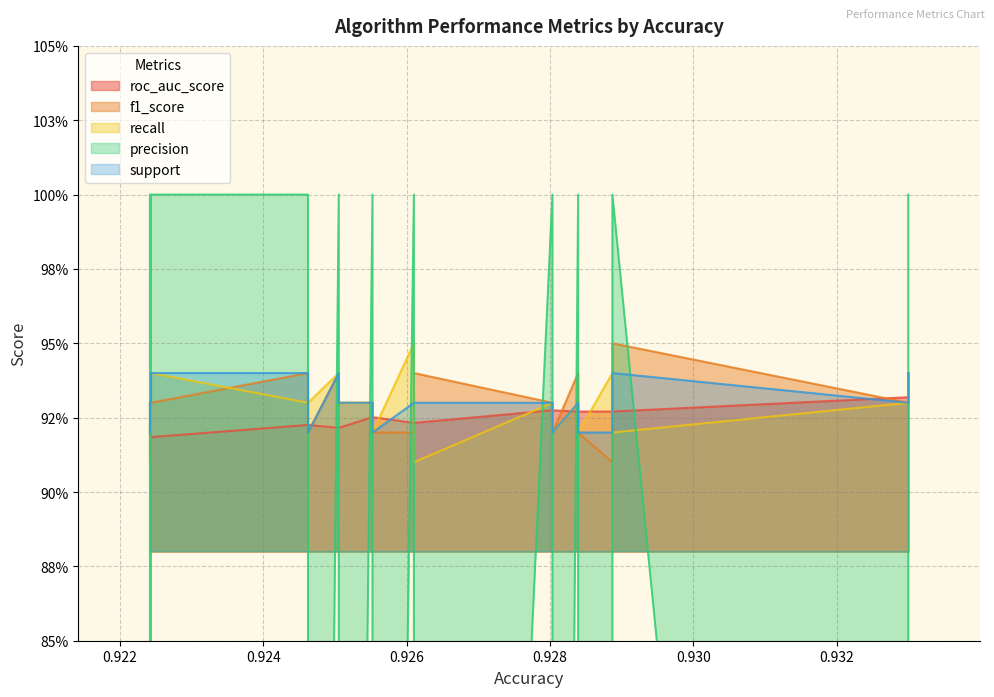

Between which two adjacent categories do f1_score and support first intersect?

2 and 3